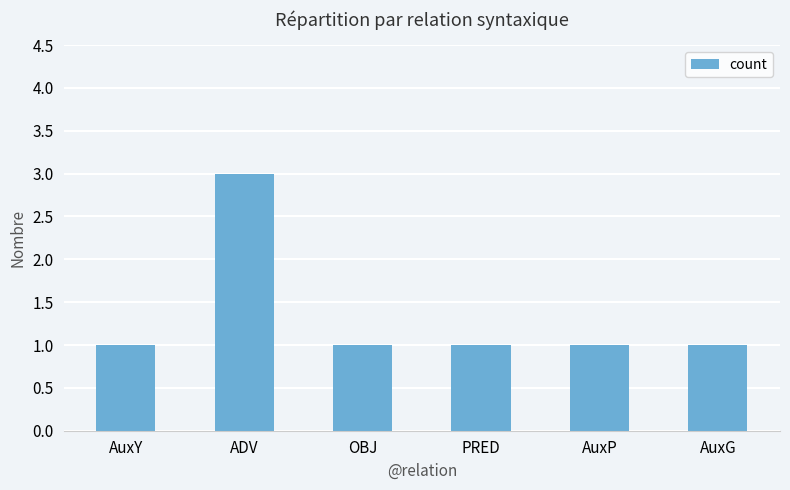

Which has a higher value, ADV or AuxP?

ADV